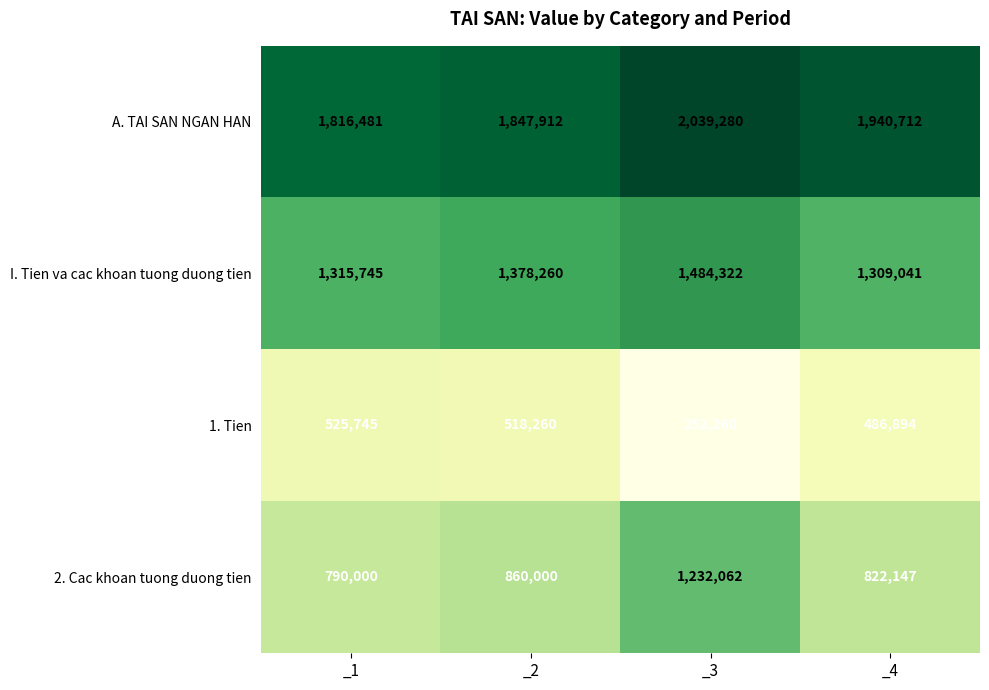

How many distinct data groups are displayed?

4